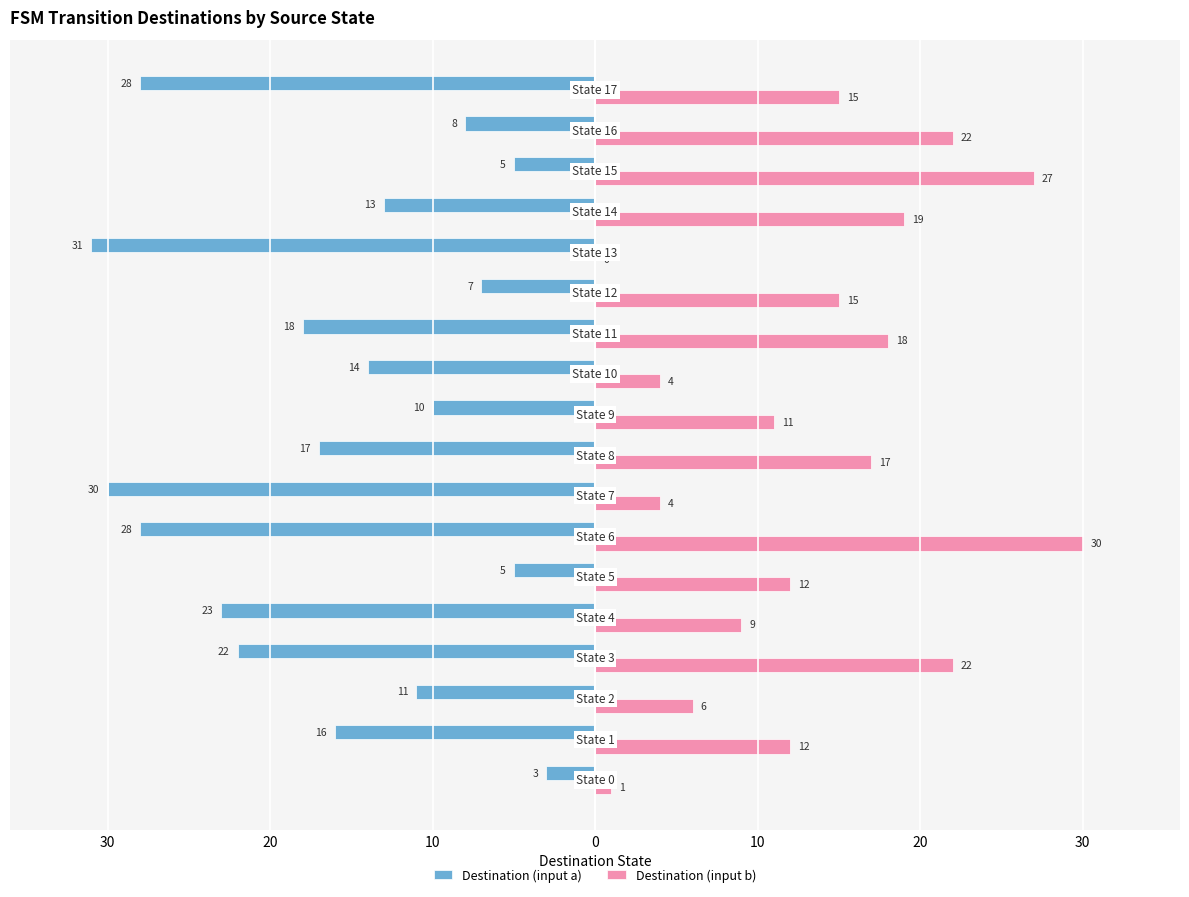

What are all the series names shown in the legend?

Destination (input a), Destination (input b)